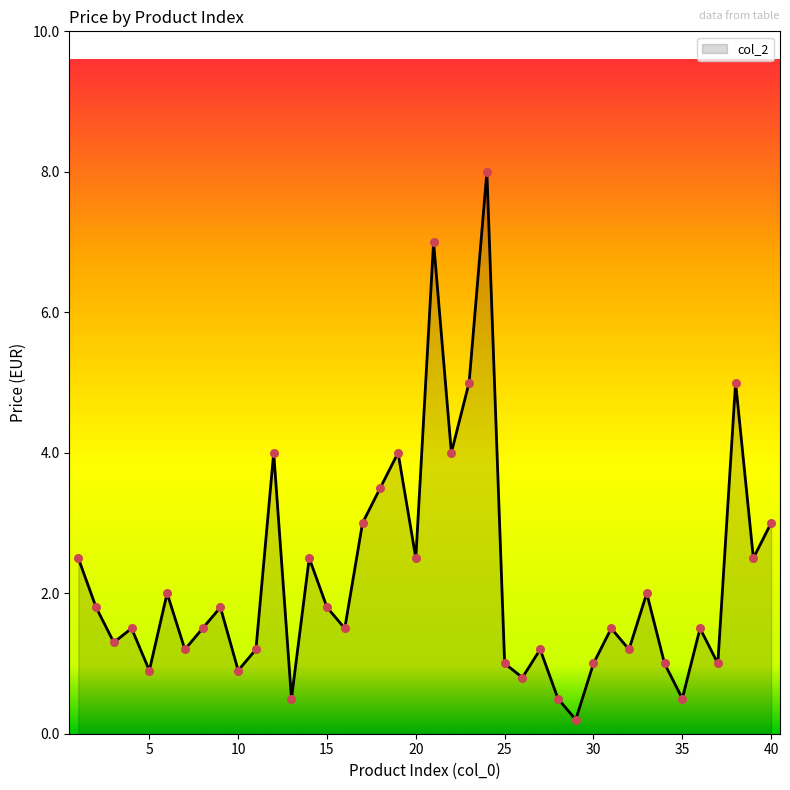

What is the maximum value shown in the chart?

8.0